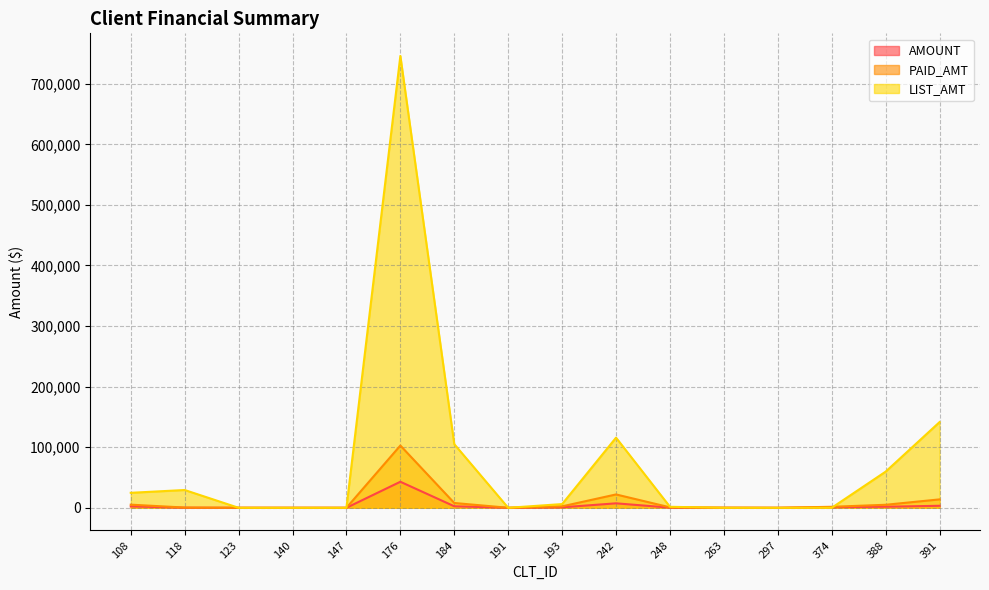

Which series has the widest spread of values?

LIST_AMT